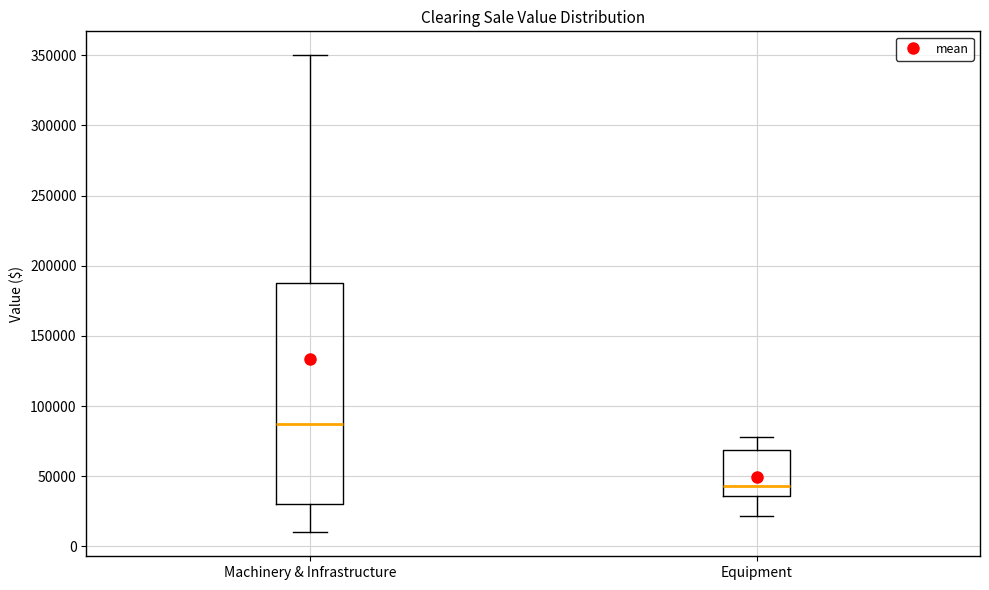

Comparing the boxes themselves (not the whiskers), which one is the tallest?

Machinery & Infrastructure